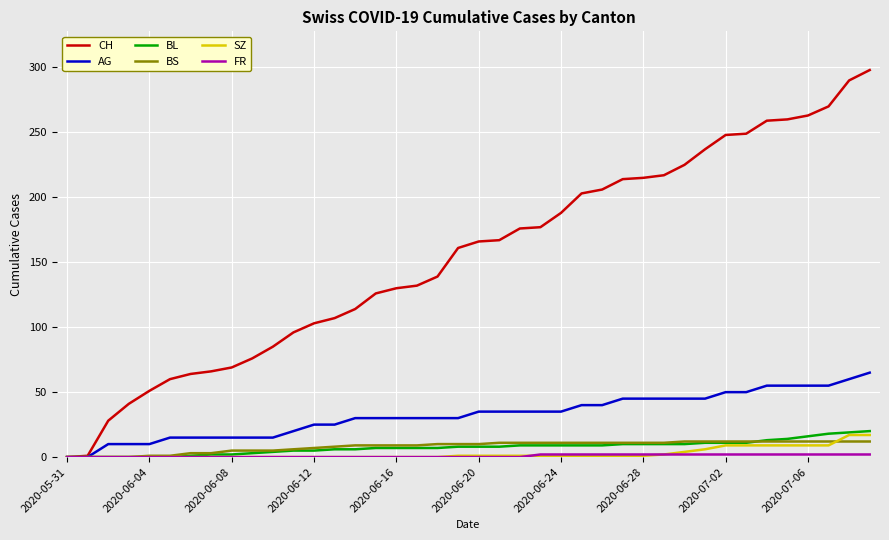

Which series has the largest total across all categories?

CH